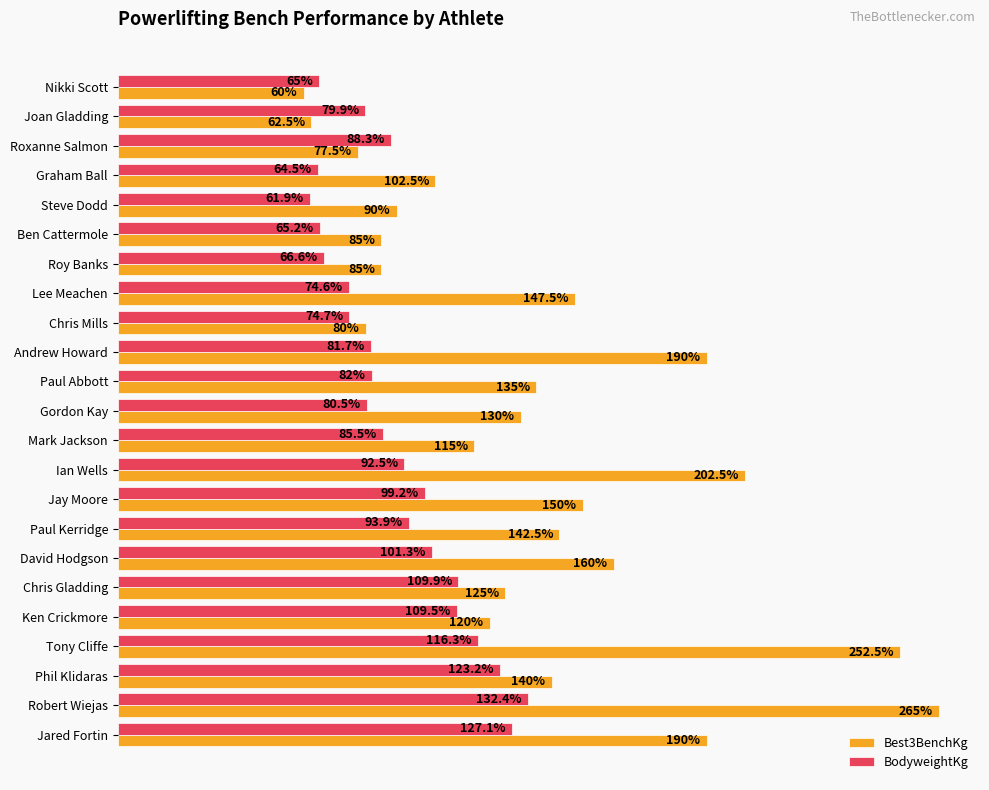

Rank the series at Tony Cliffe from lowest to highest value.

BodyweightKg, Best3BenchKg